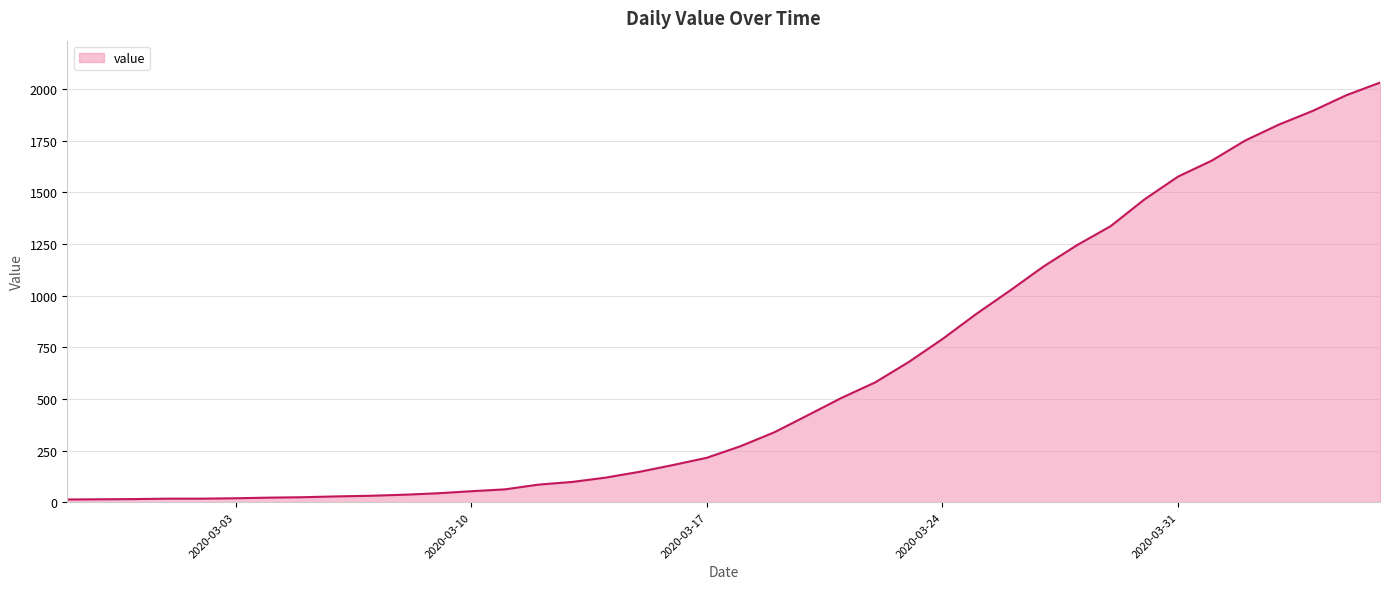

What is the difference between the maximum and minimum values?

2019